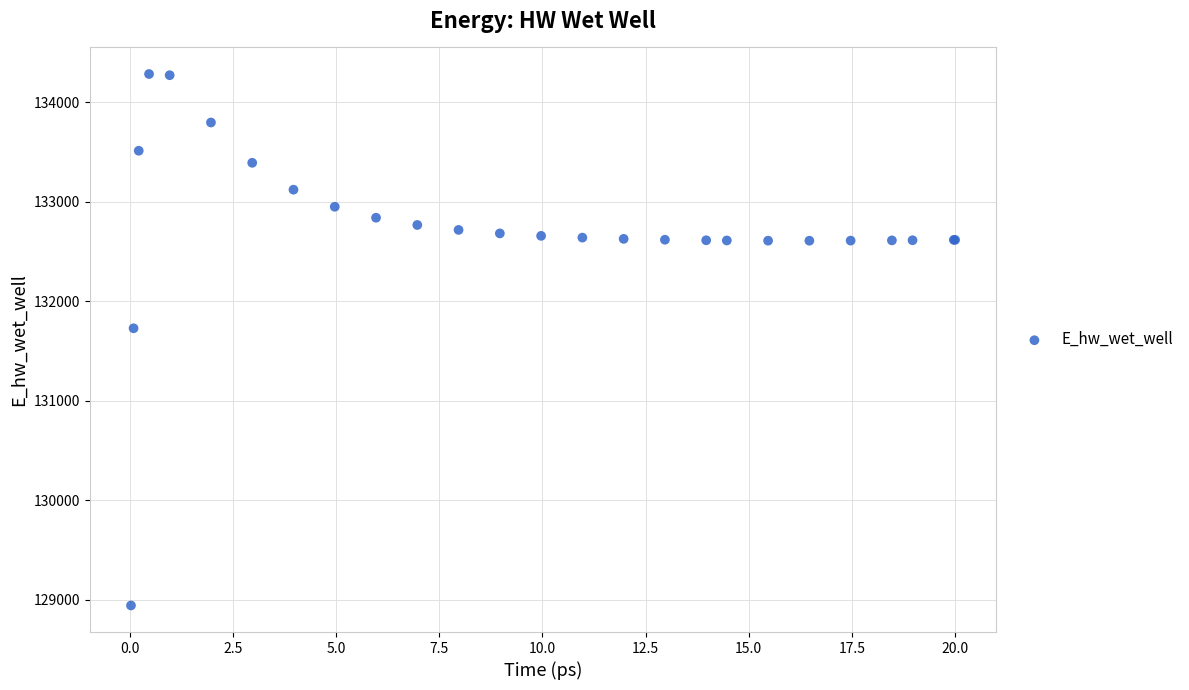

What Y value in the scatter plot is closest to 131613?

131728.5